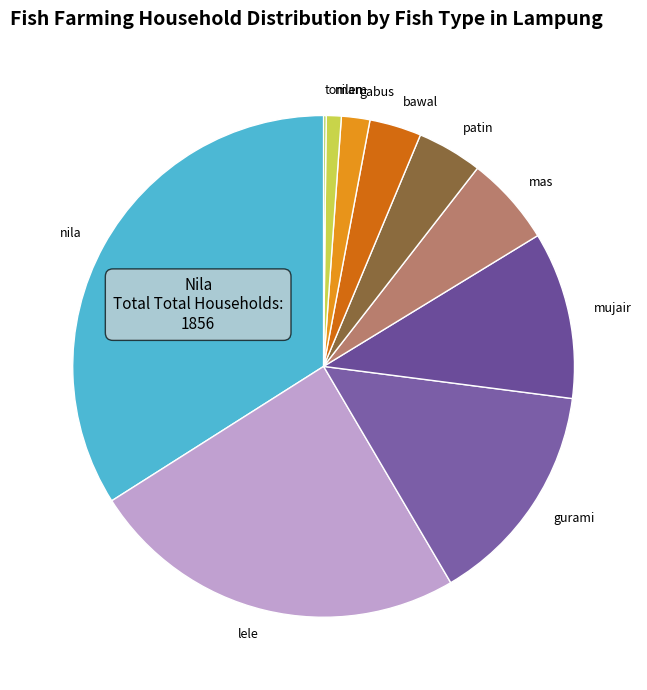

Which has a higher value, patin or mujair?

mujair